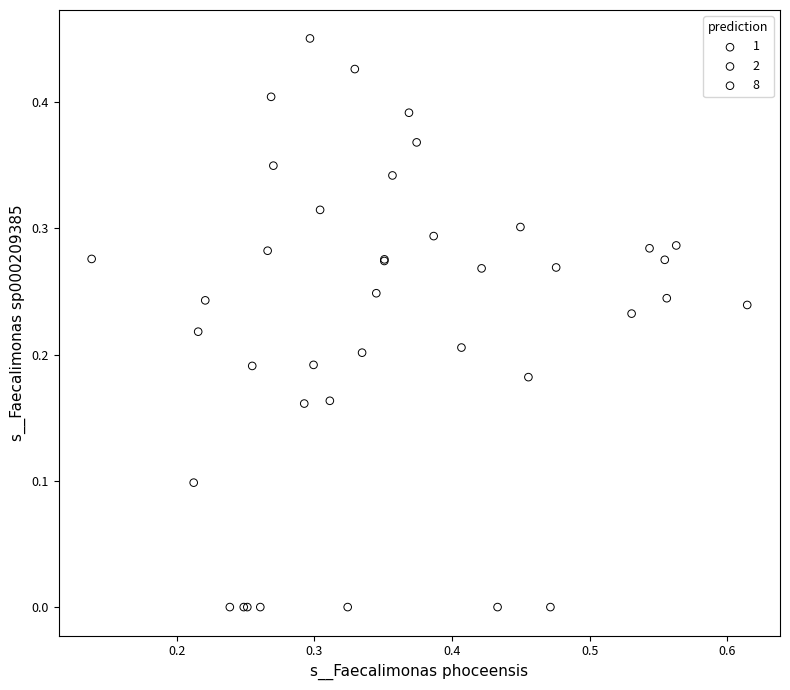

Which series has the widest spread of Y values?

2